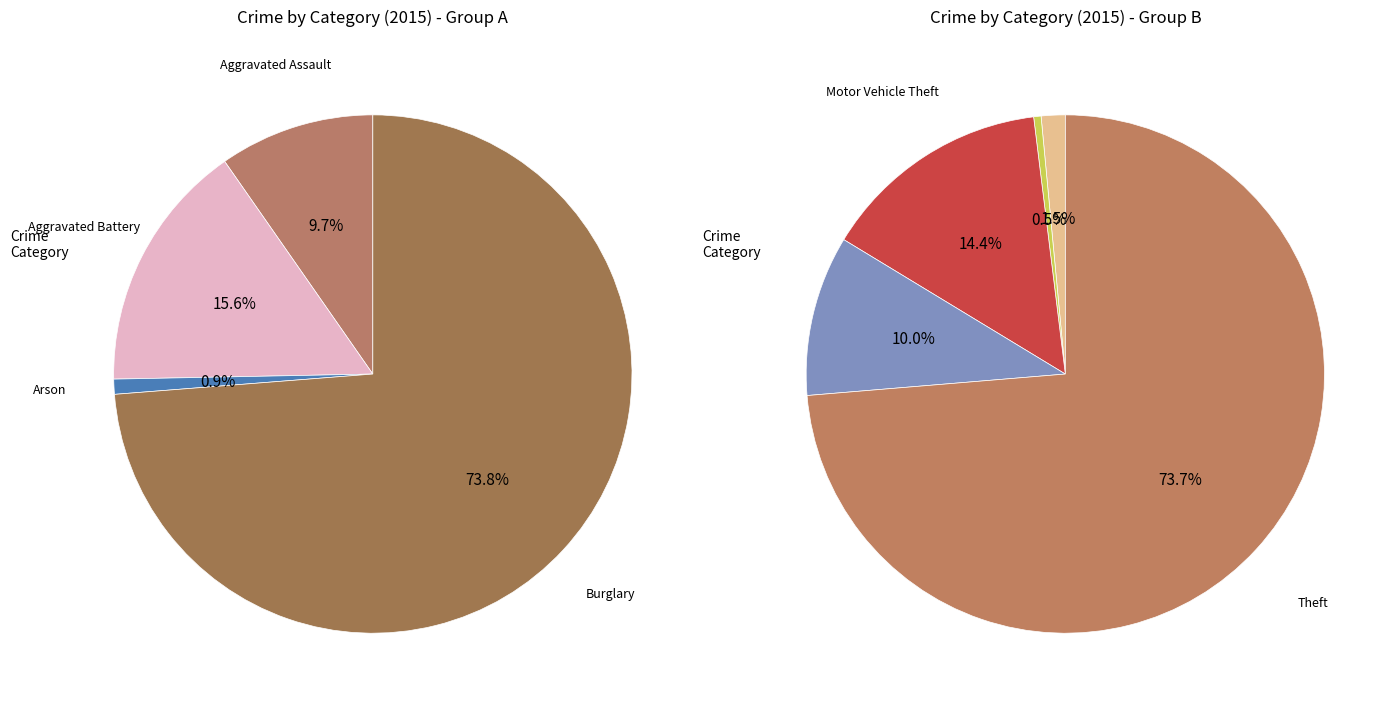

What is the majority slice?

Theft